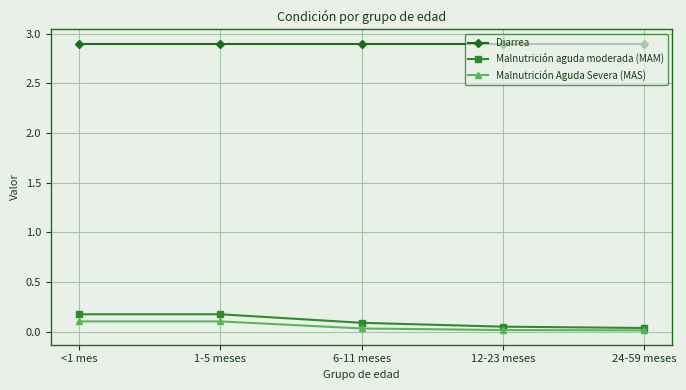

True or false: Diarrea and Malnutrición Aguda Severa (MAS) intersect in this chart.

False